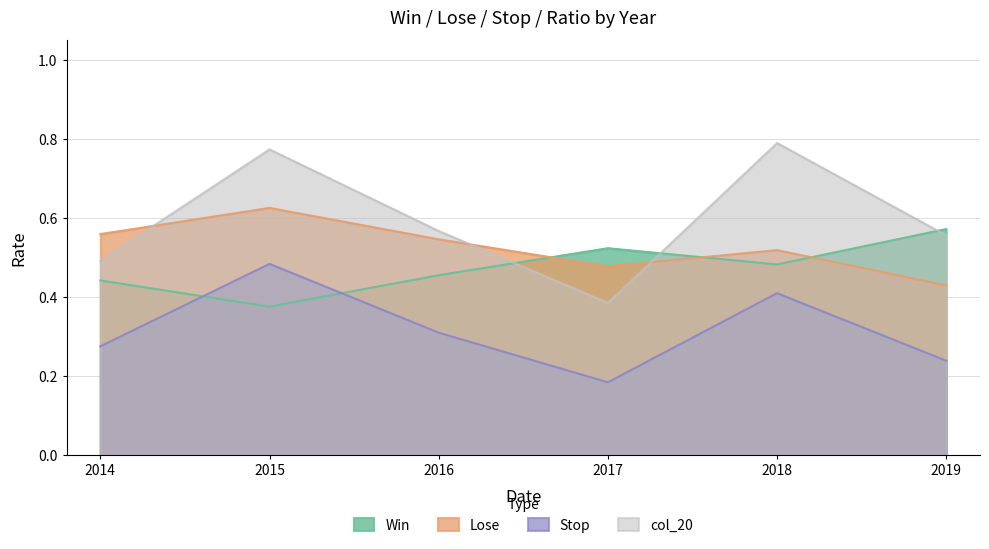

What is the difference between the col_20 values at 2015 and 2019?

0.2